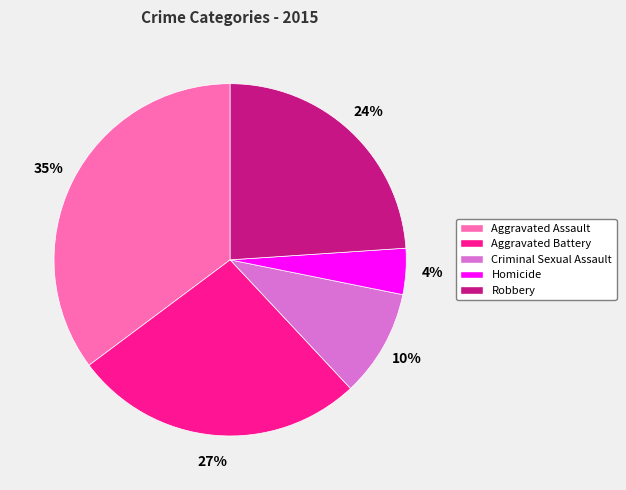

How many slices are in this pie chart?

5